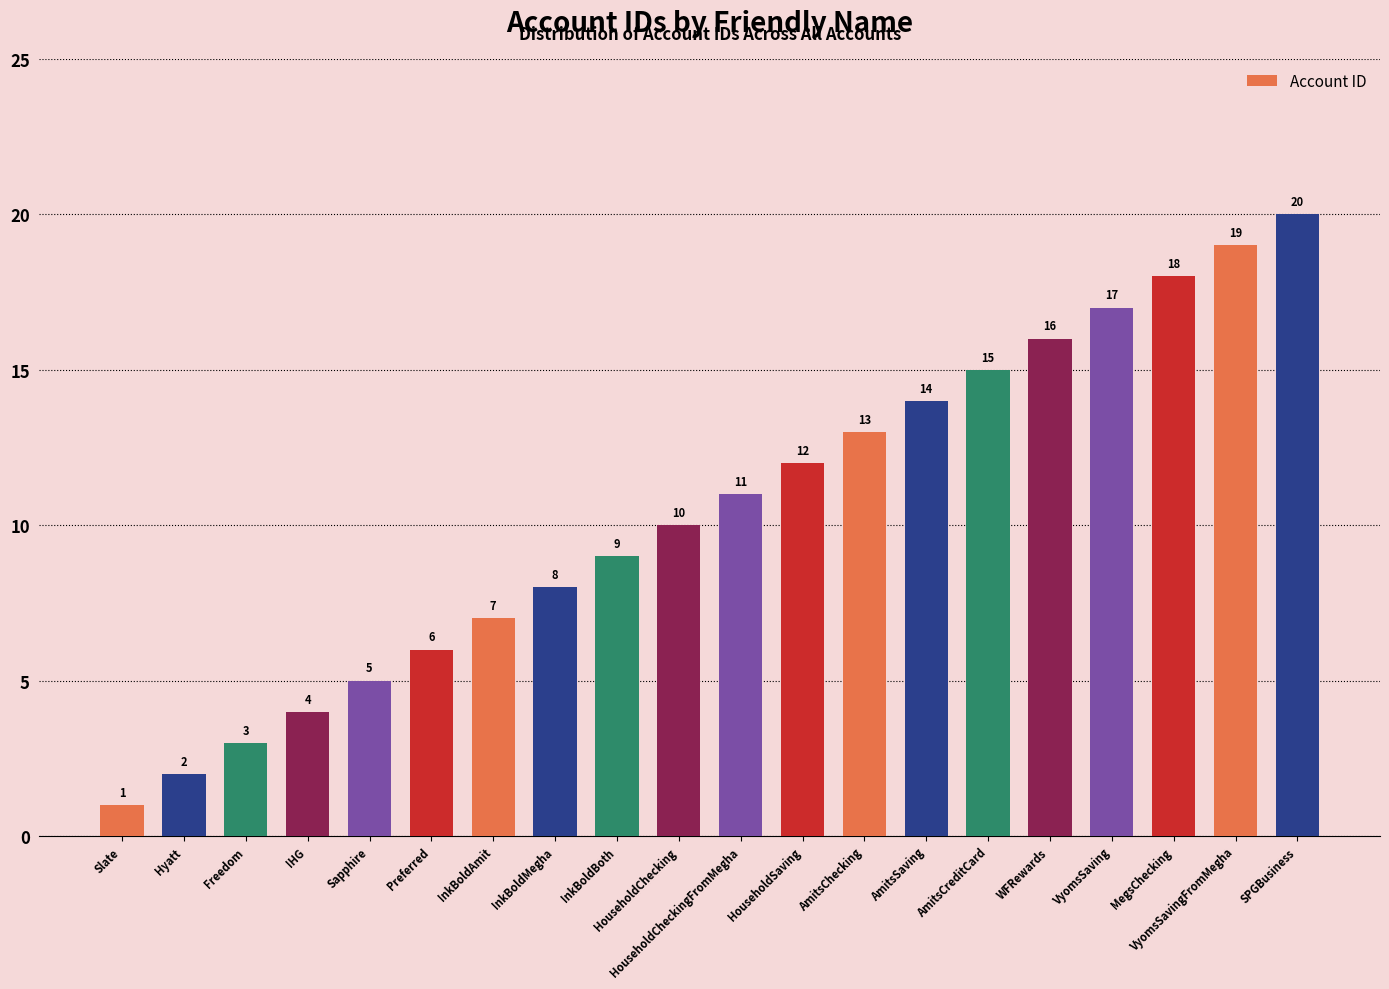

List the labels in order of value, smallest first.

Slate, Hyatt, Freedom, IHG, Sapphire, Preferred, InkBoldAmit, InkBoldMegha, InkBoldBoth, HouseholdChecking, HouseholdCheckingFromMegha, HouseholdSaving, AmitsChecking, AmitsSaving, AmitsCreditCard, WFRewards, VyomsSaving, MegsChecking, VyomsSavingFromMegha, SPGBusiness